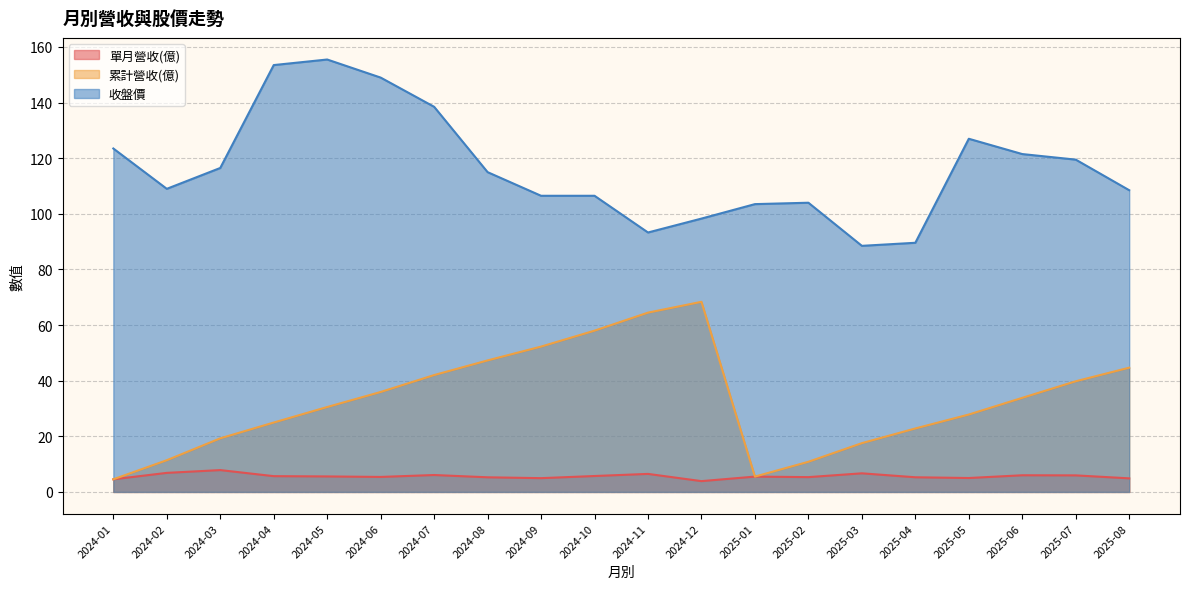

Which has a higher value, 2025-06 or 2024-01?

2025-06